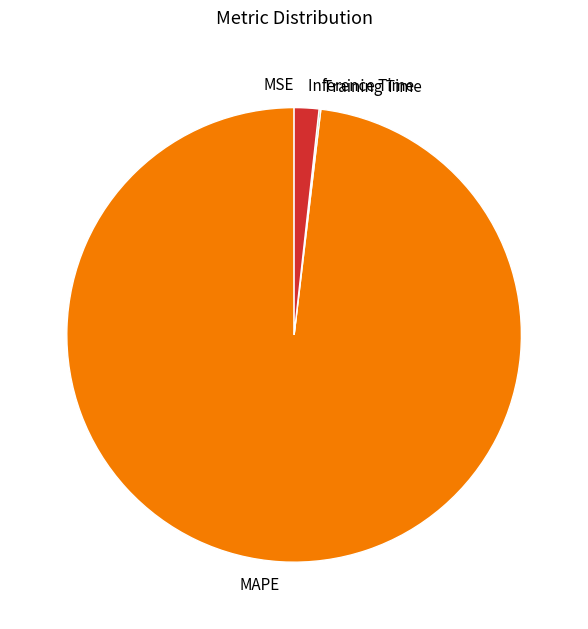

Is it true that Inference Time is 2% of the pie?

True